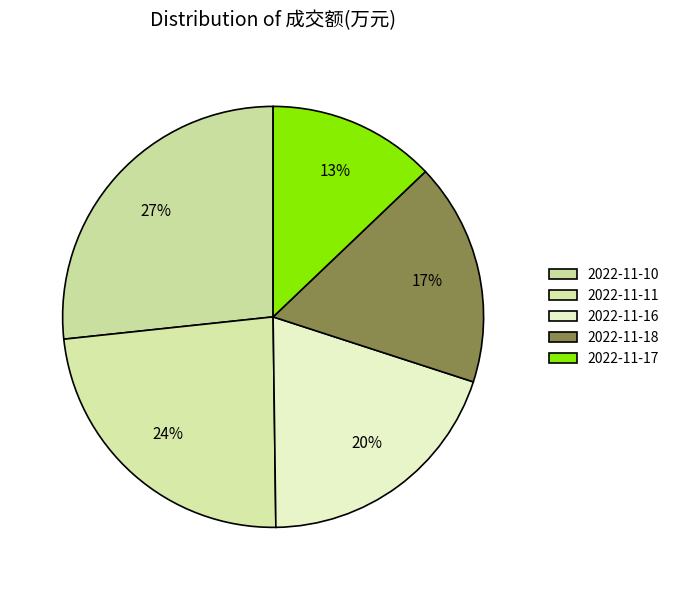

Count the number of slices in the pie.

5